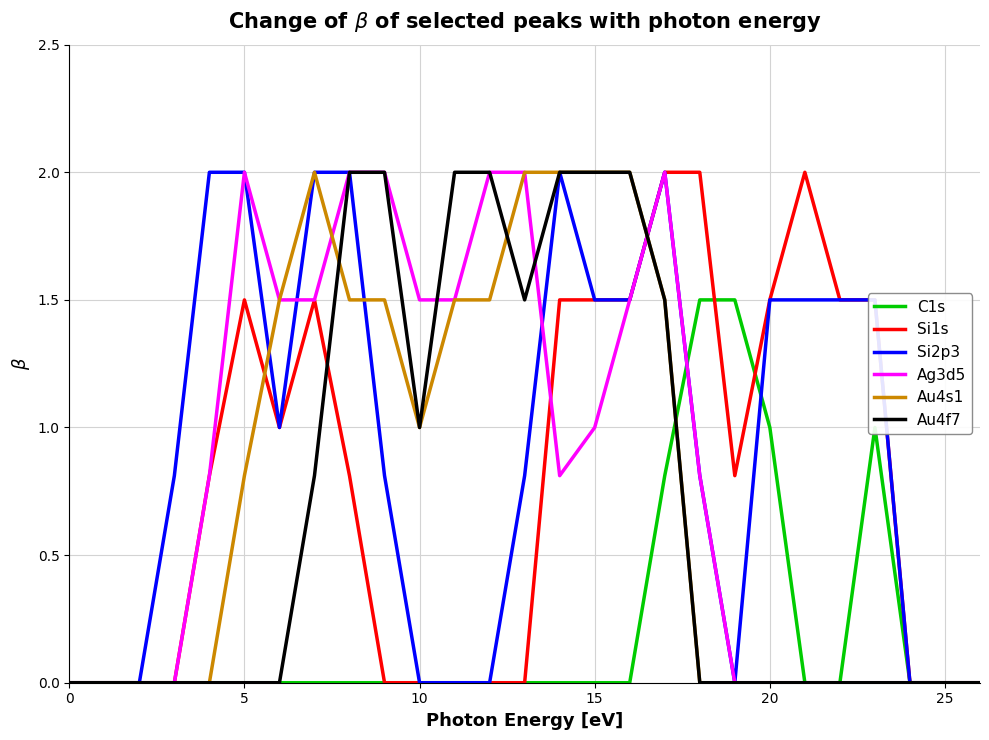

How many interior local valleys does the Si2p3 series have?

2